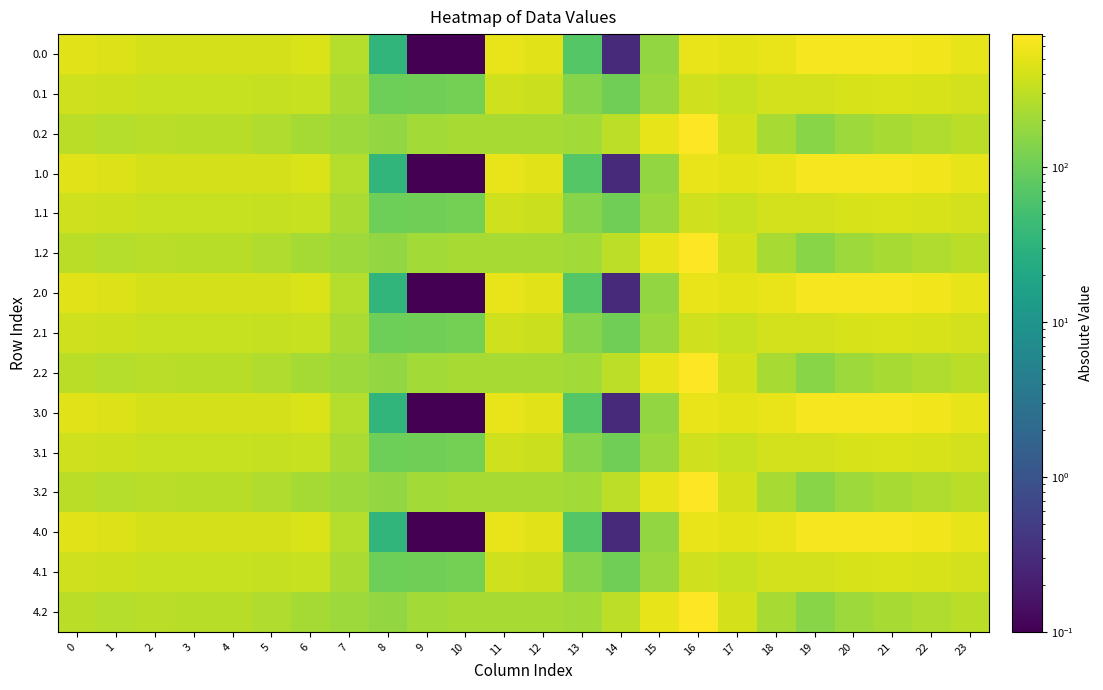

What is the difference between the highest and lowest values at 8?

134.4